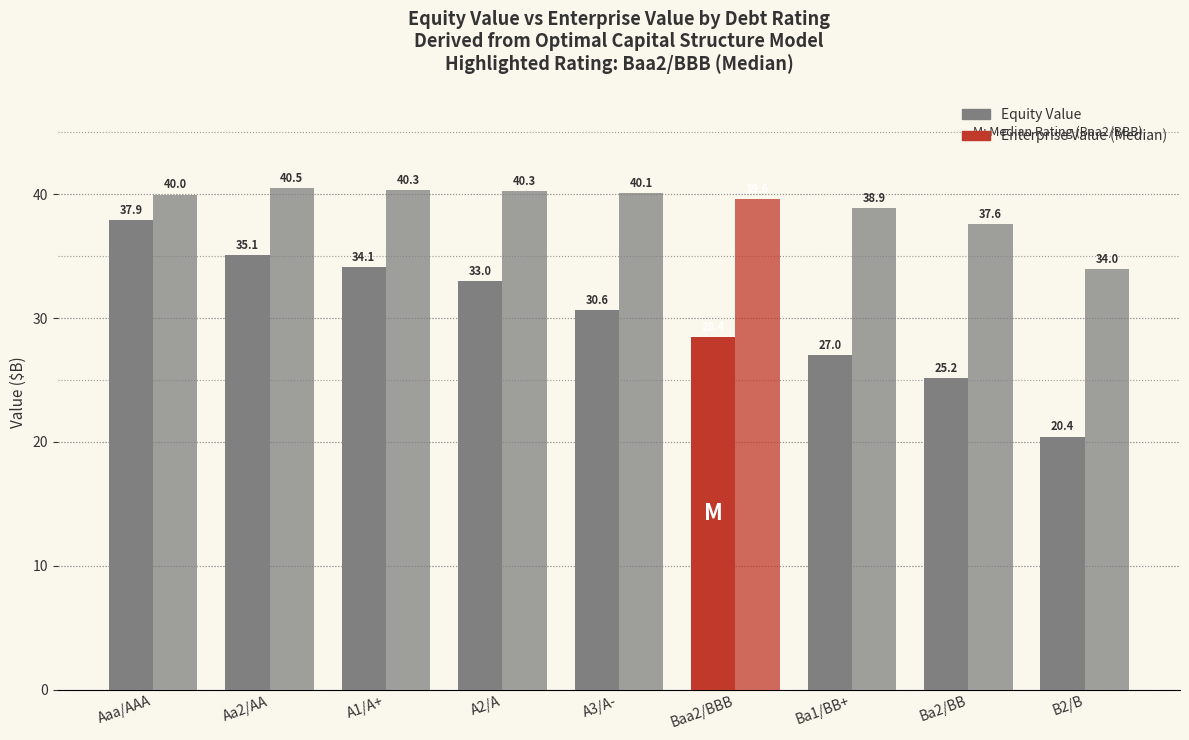

What is the label of the 7th bar from the right?

A1/A+